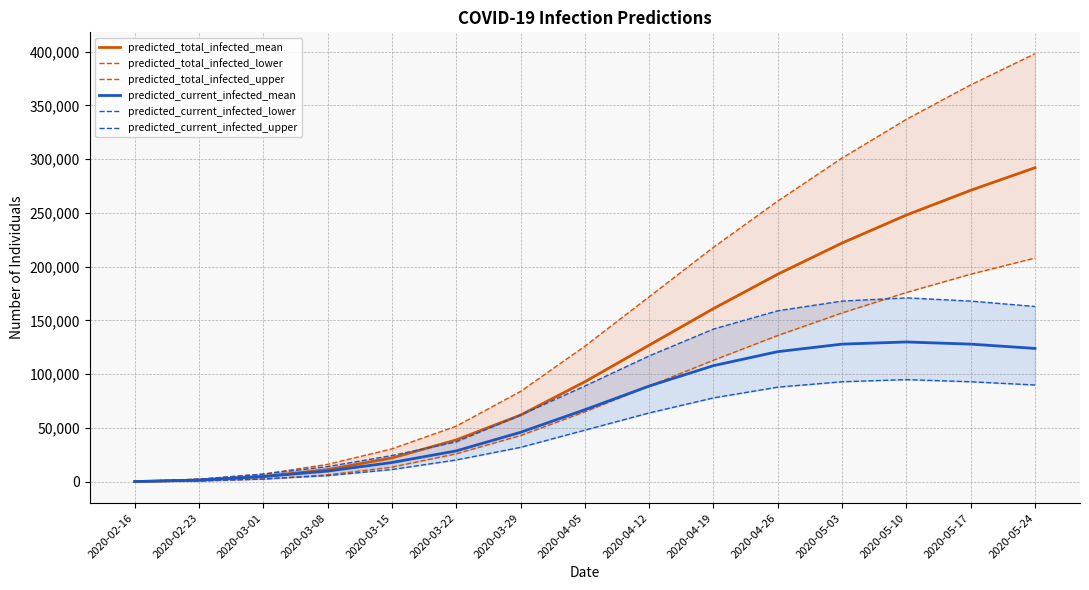

True or false: predicted_total_infected_upper has more than 2 points higher than both neighbors.

False